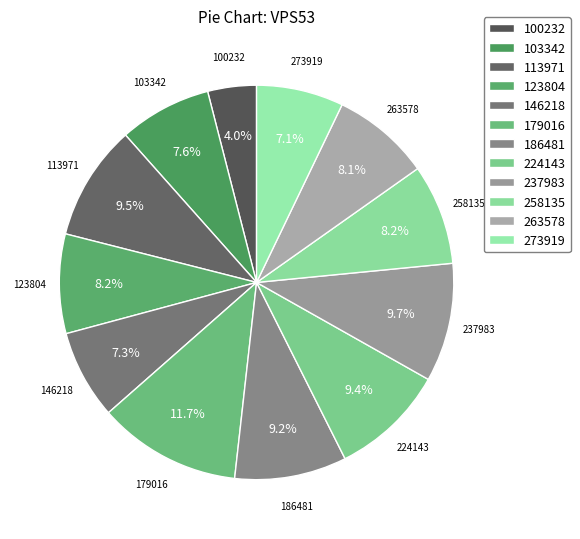

What percentage is the 258135 slice, to the nearest percent?

8%